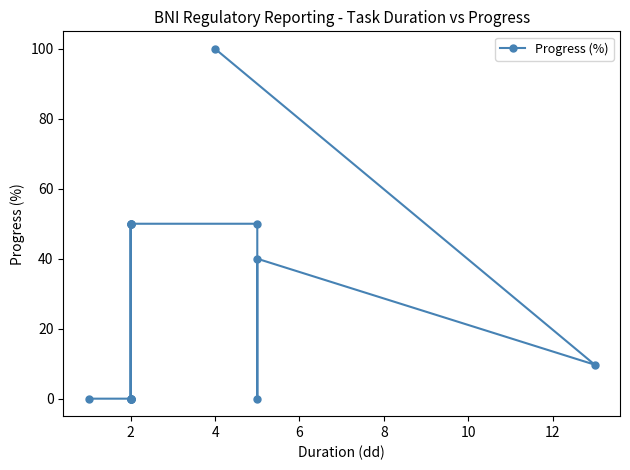

How many values exceed 9?

8